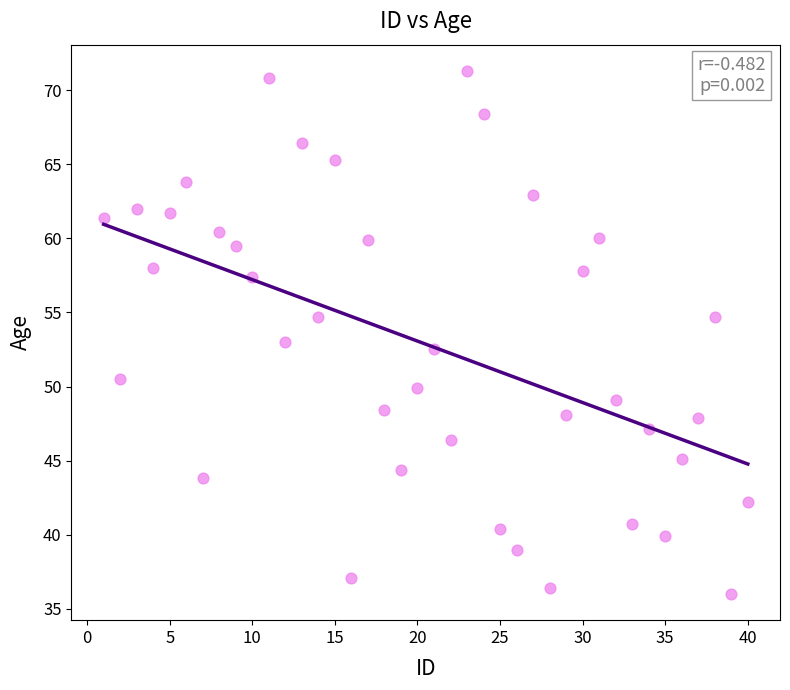

What is the range of Y values (max minus min)?

35.3